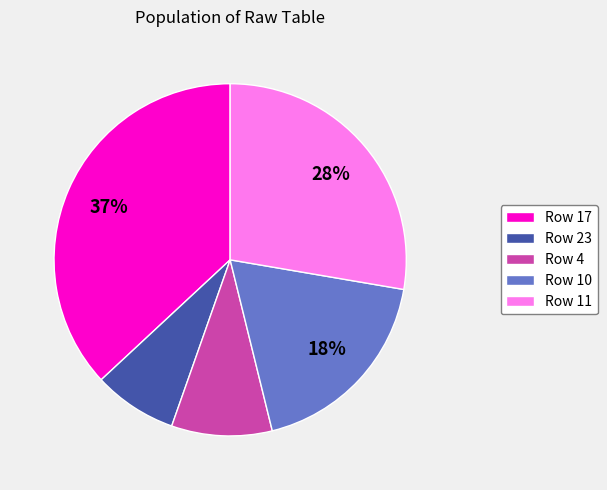

Which category has the smallest portion of the pie?

Row 23